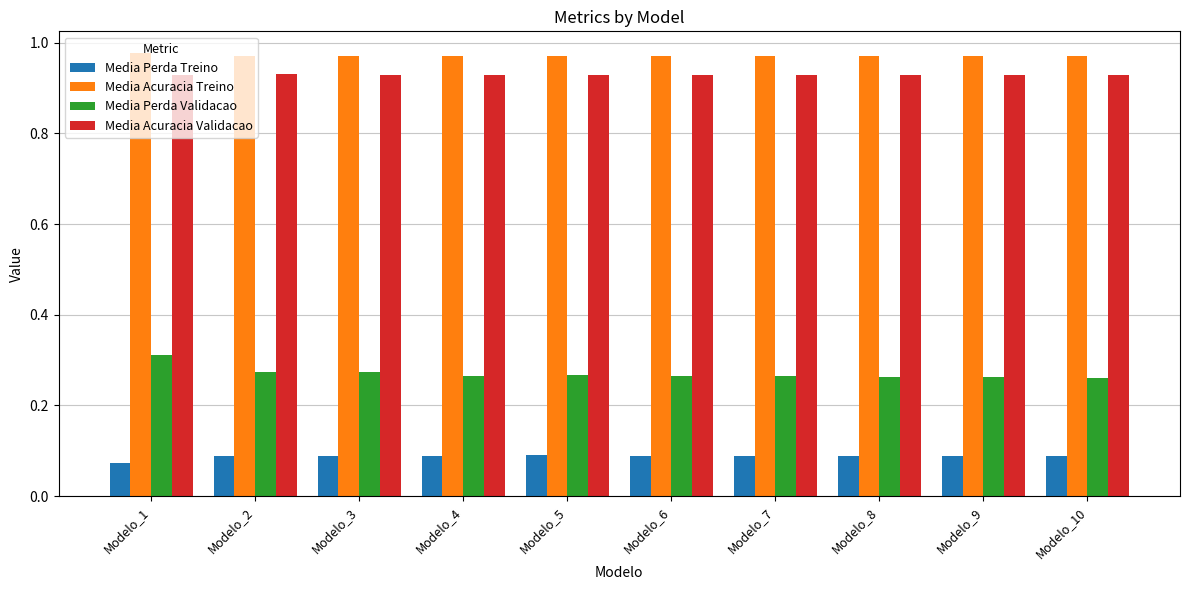

What is the total value across all series at Modelo_9?

2.3